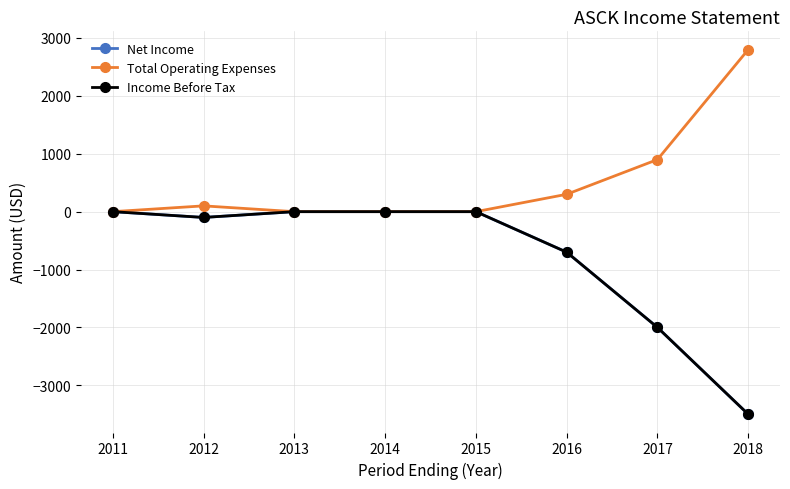

True or false: Income Before Tax and Net Income intersect in this chart.

False